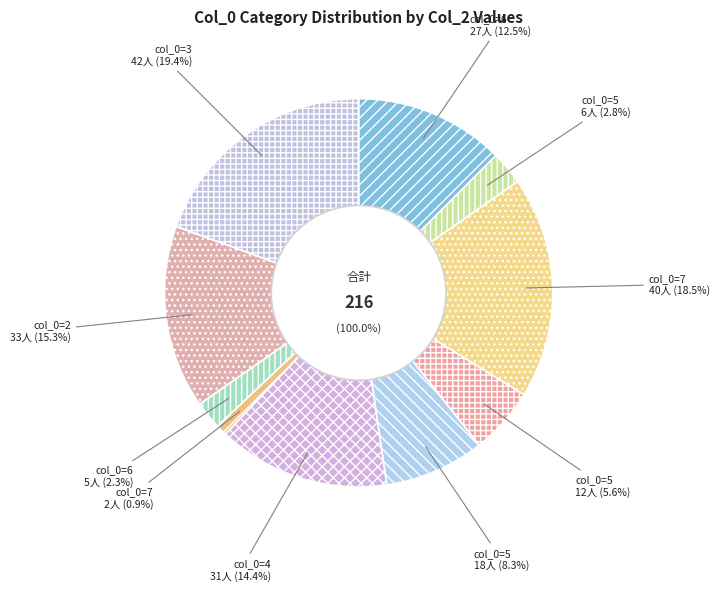

How many slices are in this pie chart?

10